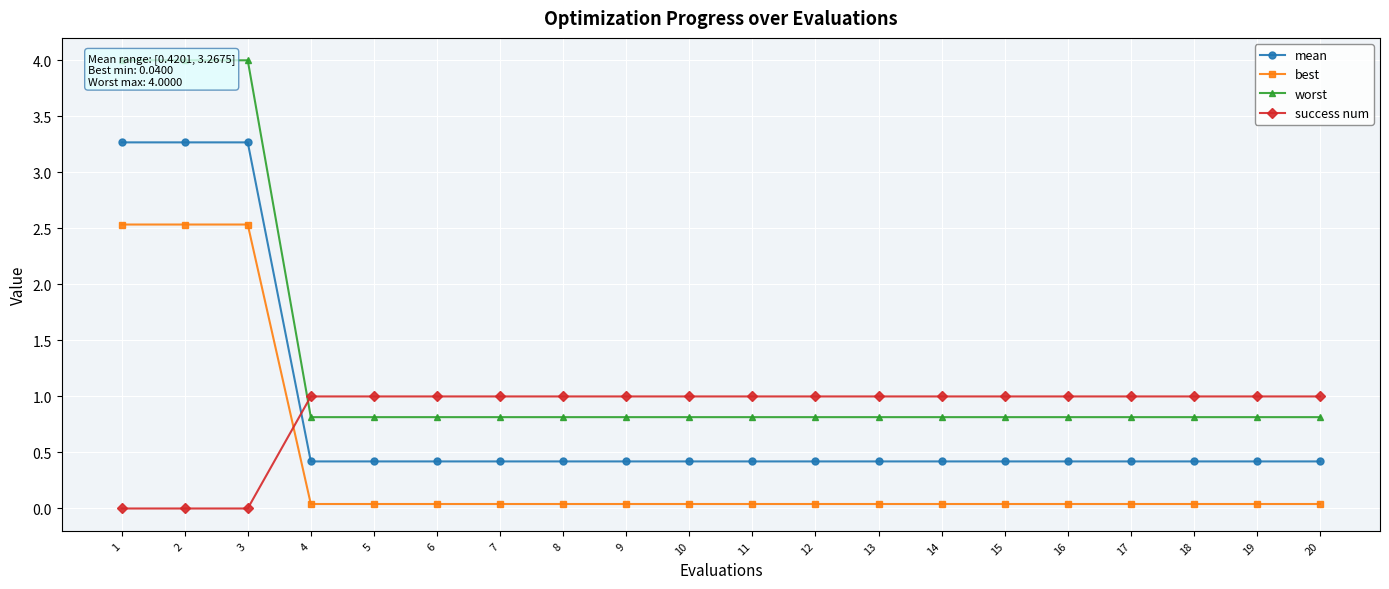

What is the highest value of the best series?

2.5